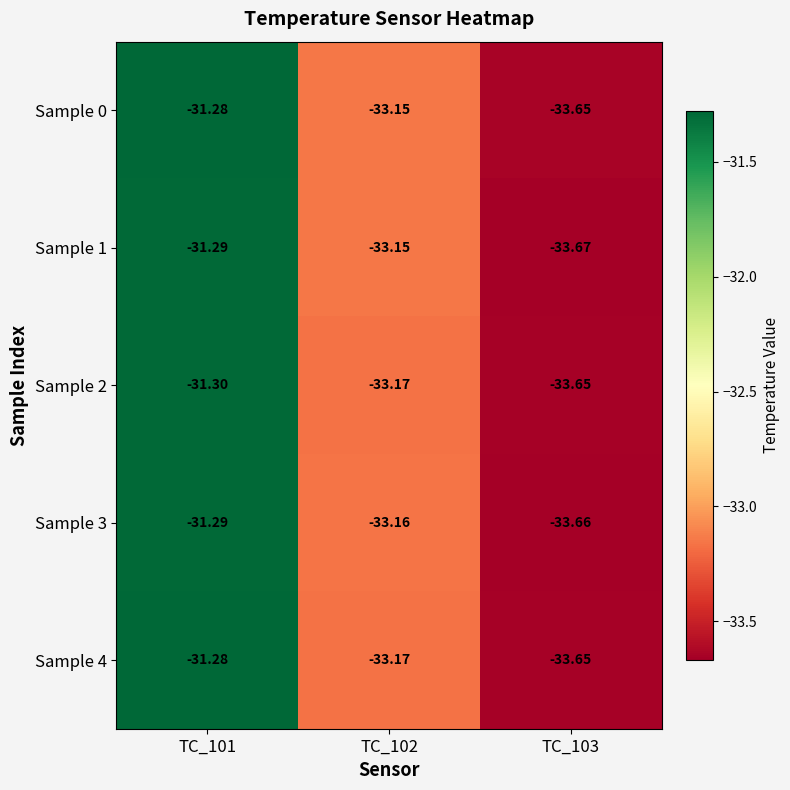

How many distinct data groups are displayed?

5